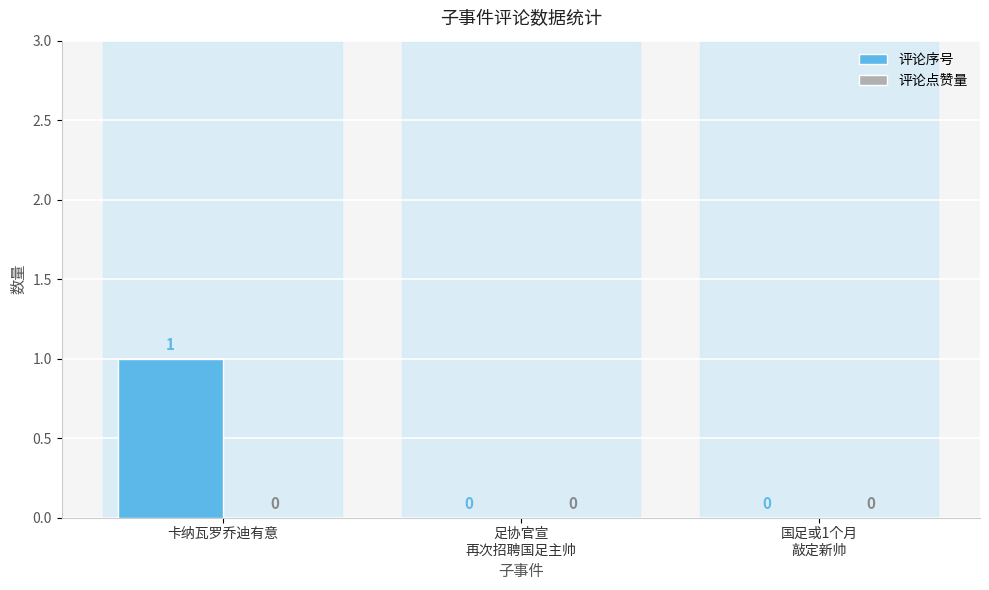

True or false: the data shows 1 at 卡纳瓦罗乔迪有意.

True